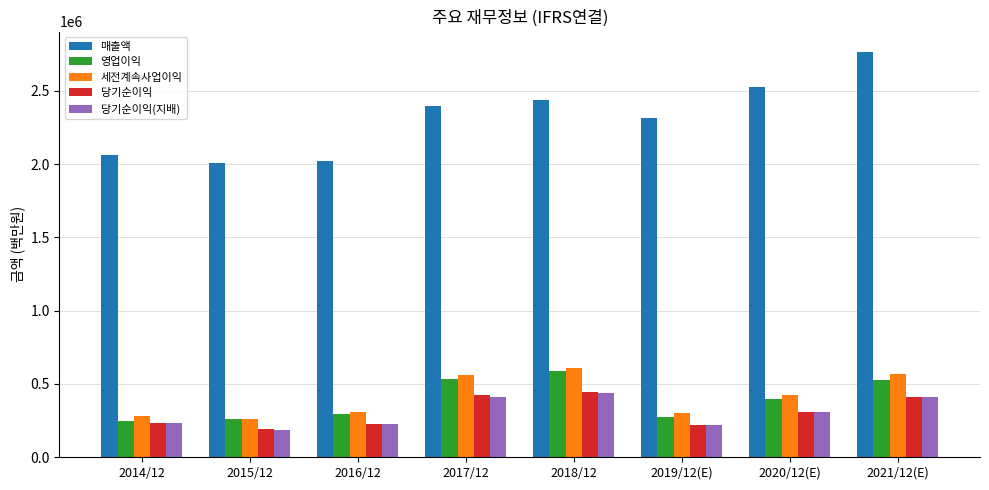

What is the difference between the maximum and minimum values in the 매출액 series?

759171